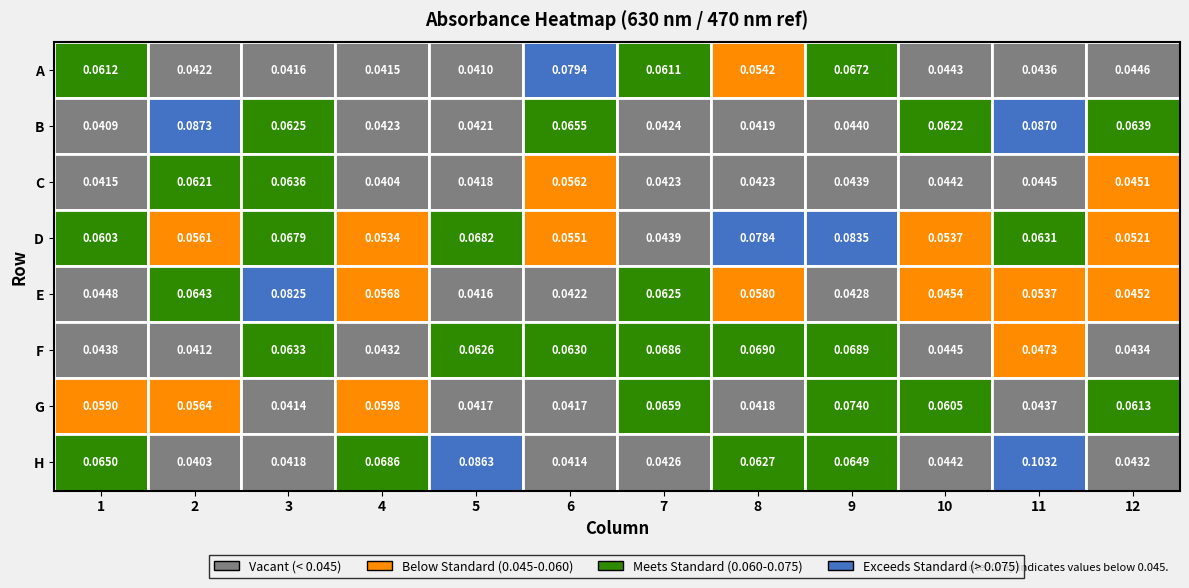

Rank the series by their maximum value, from highest to lowest.

H, B, D, E, A, G, F, C